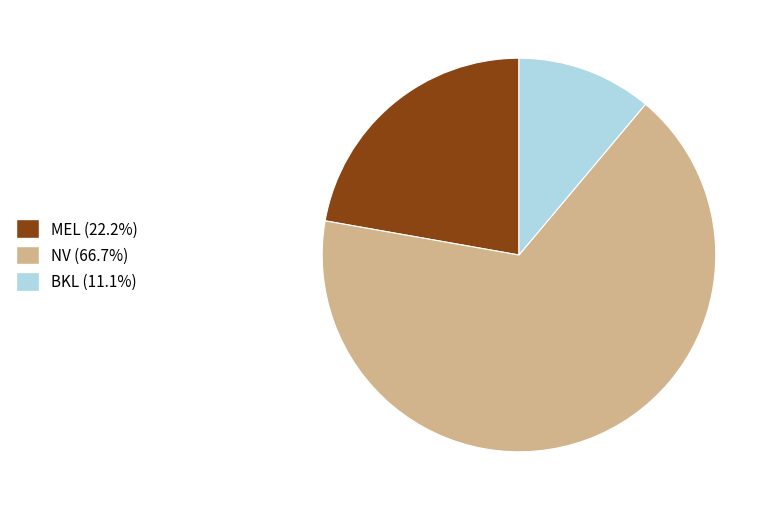

Does any single category account for the majority?

Yes